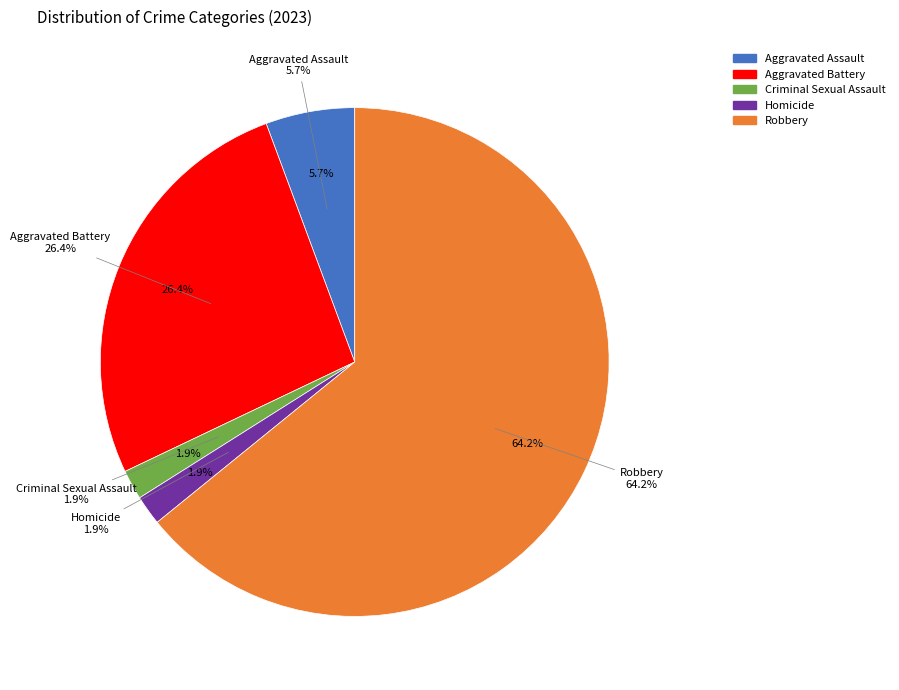

Which category accounts for the majority?

Robbery